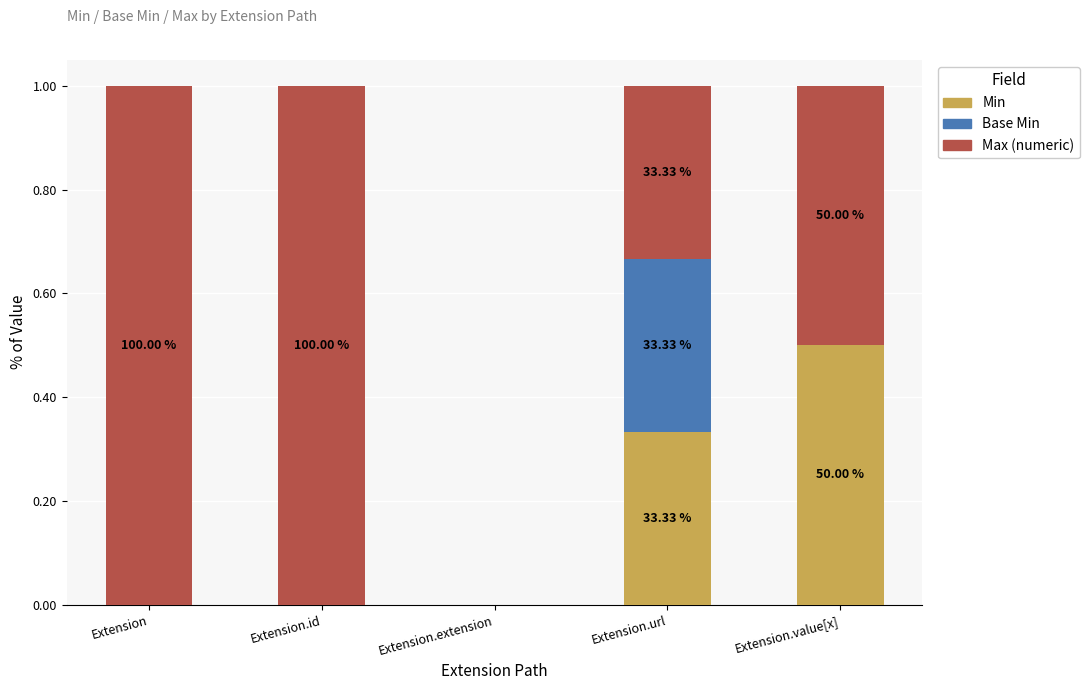

What is the sum of all Min values?

0.8